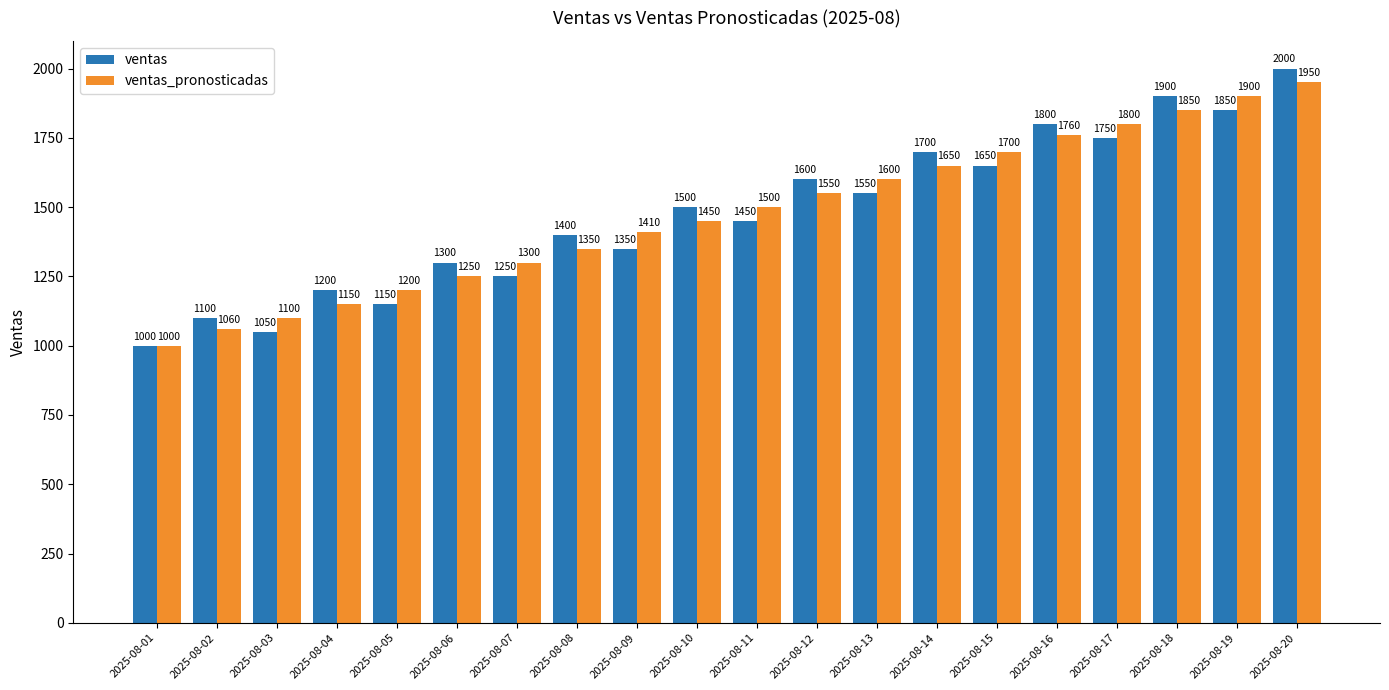

Rank the series at 2025-08-12 from lowest to highest value.

ventas_pronosticadas, ventas